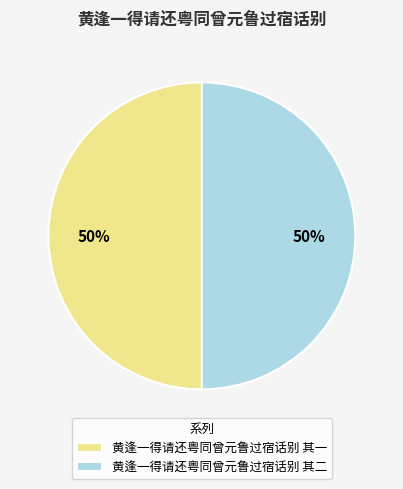

What percentage is the 黄逢一得请还粤同曾元鲁过宿话别 其一 slice, to the nearest percent?

50%